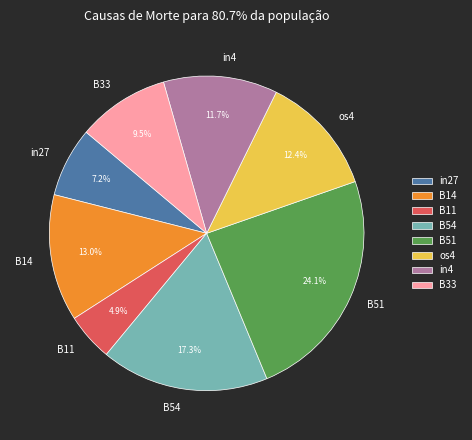

True or false: in4 accounts for 19% of the total.

False